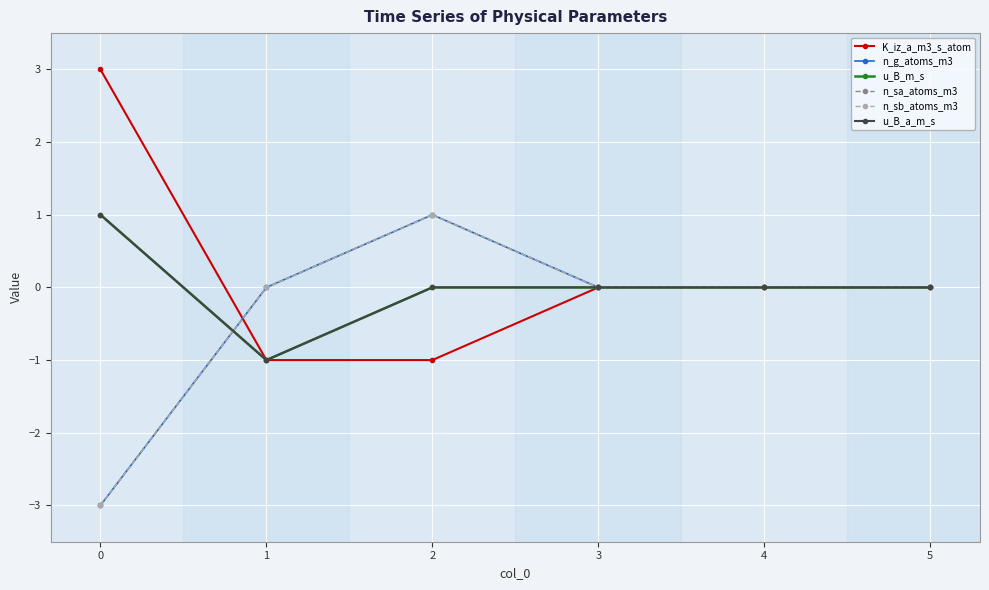

How many times do K_iz_a_m3_s_atom and n_sa_atoms_m3 cross each other?

1